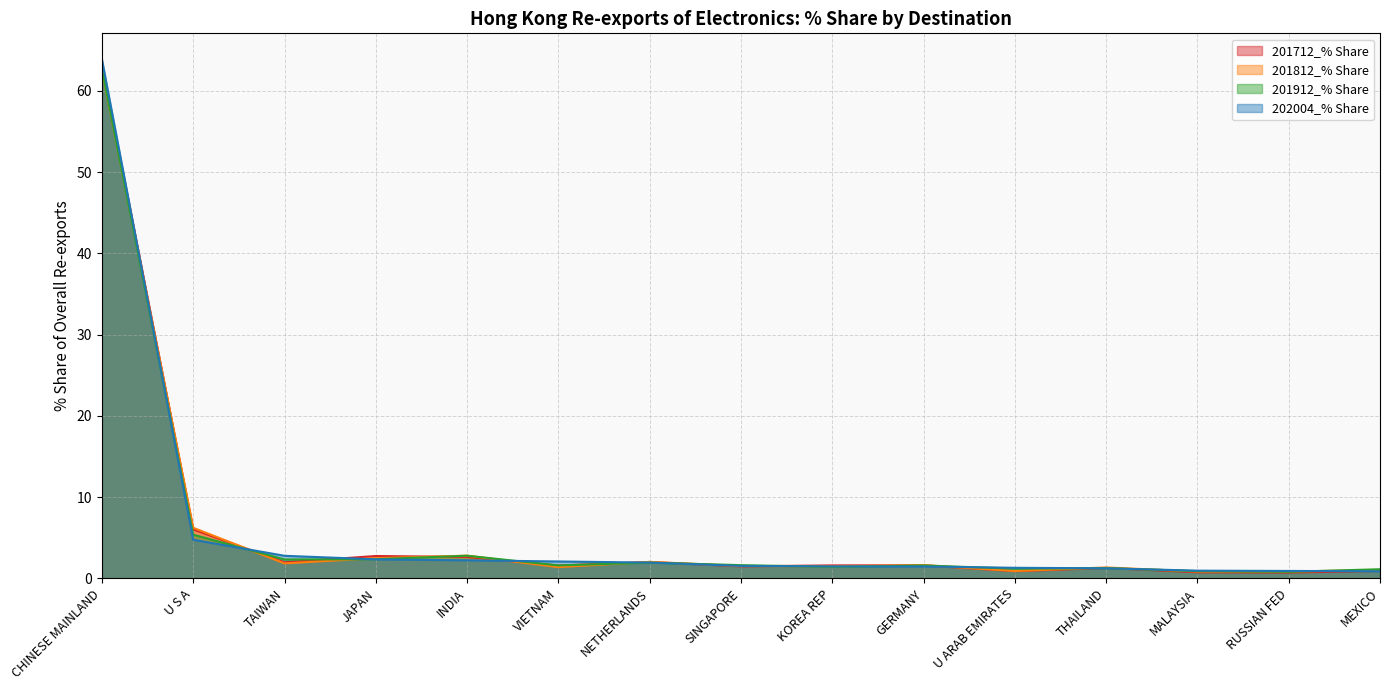

After their last crossing, which series has the higher values: 201712_% Share or 201812_% Share?

201812_% Share